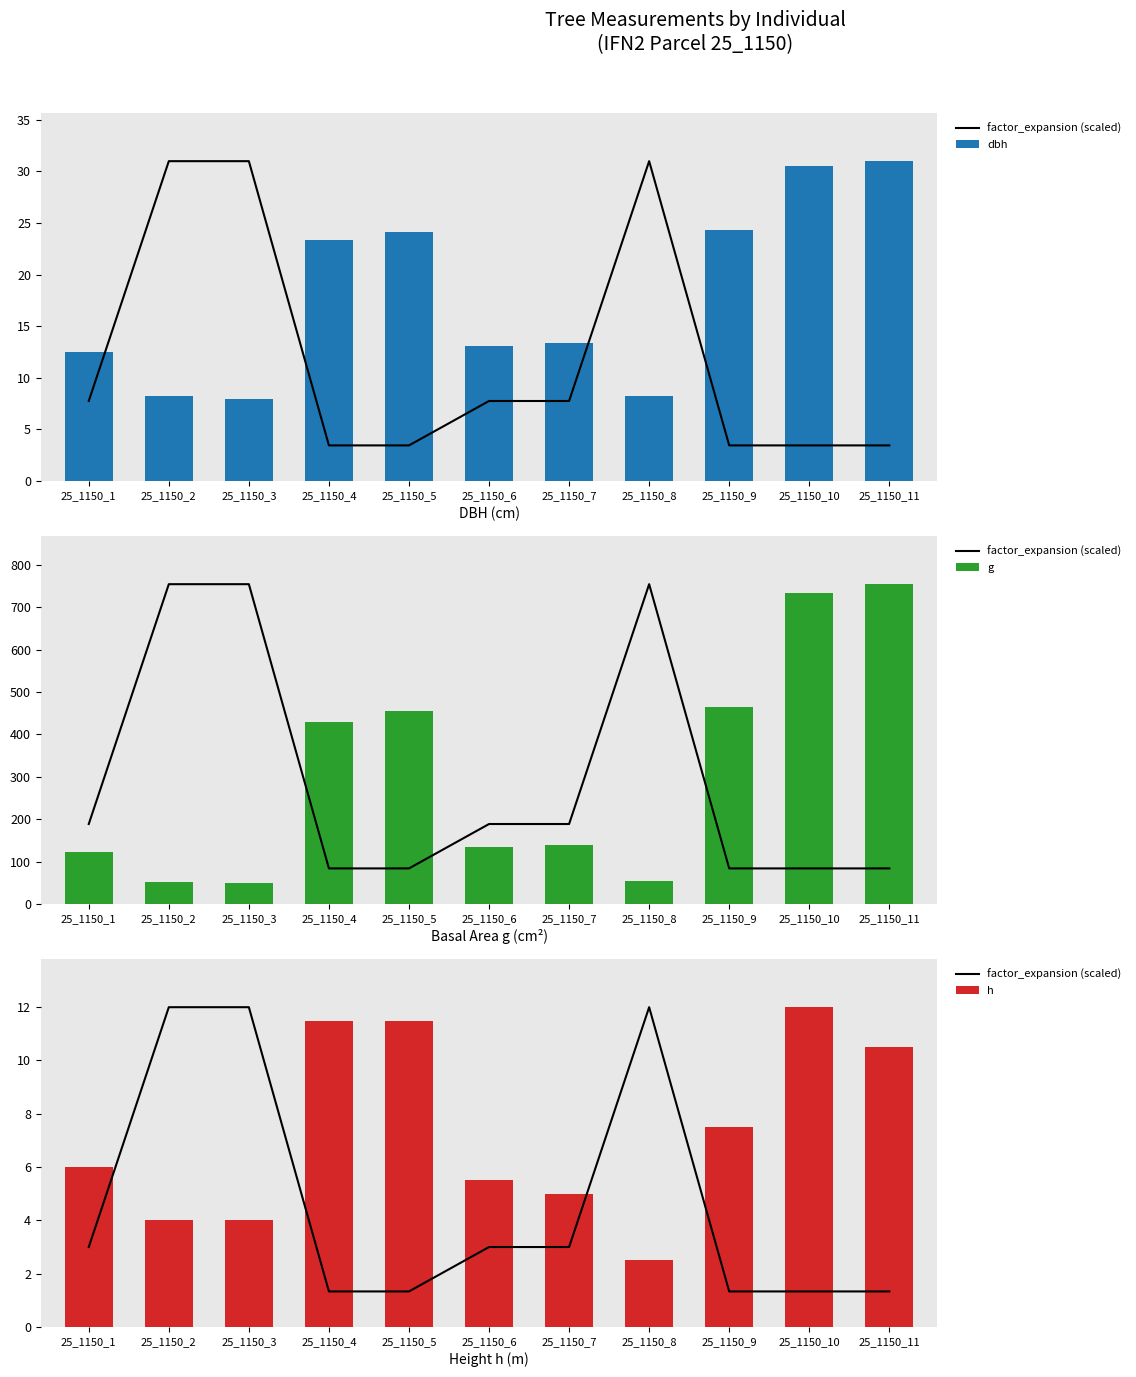

What is the difference between the maximum and minimum values in the factor_expansion (scaled) series?

10.7